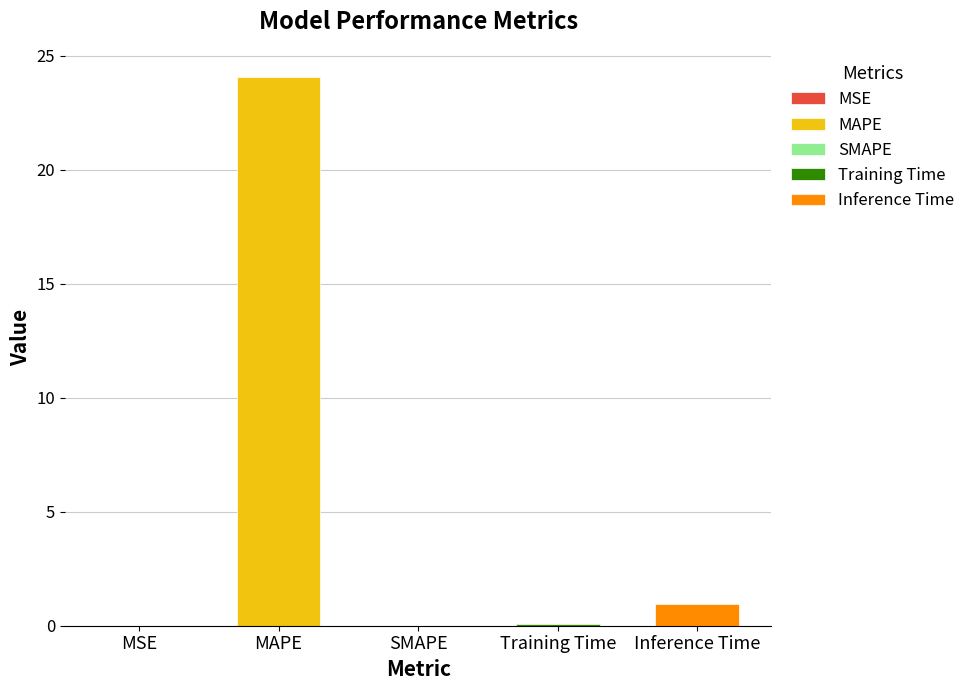

Reading left to right, extract all data points from this chart.

0.0	24.1	0.0	0.1	0.9